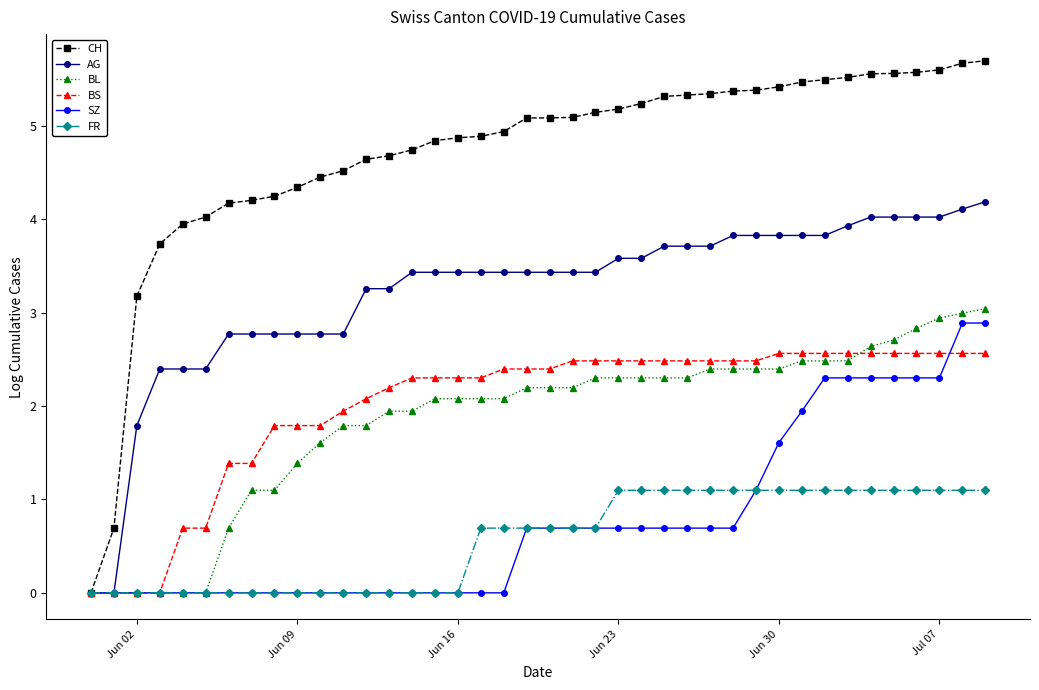

Which series has the widest spread of values?

CH